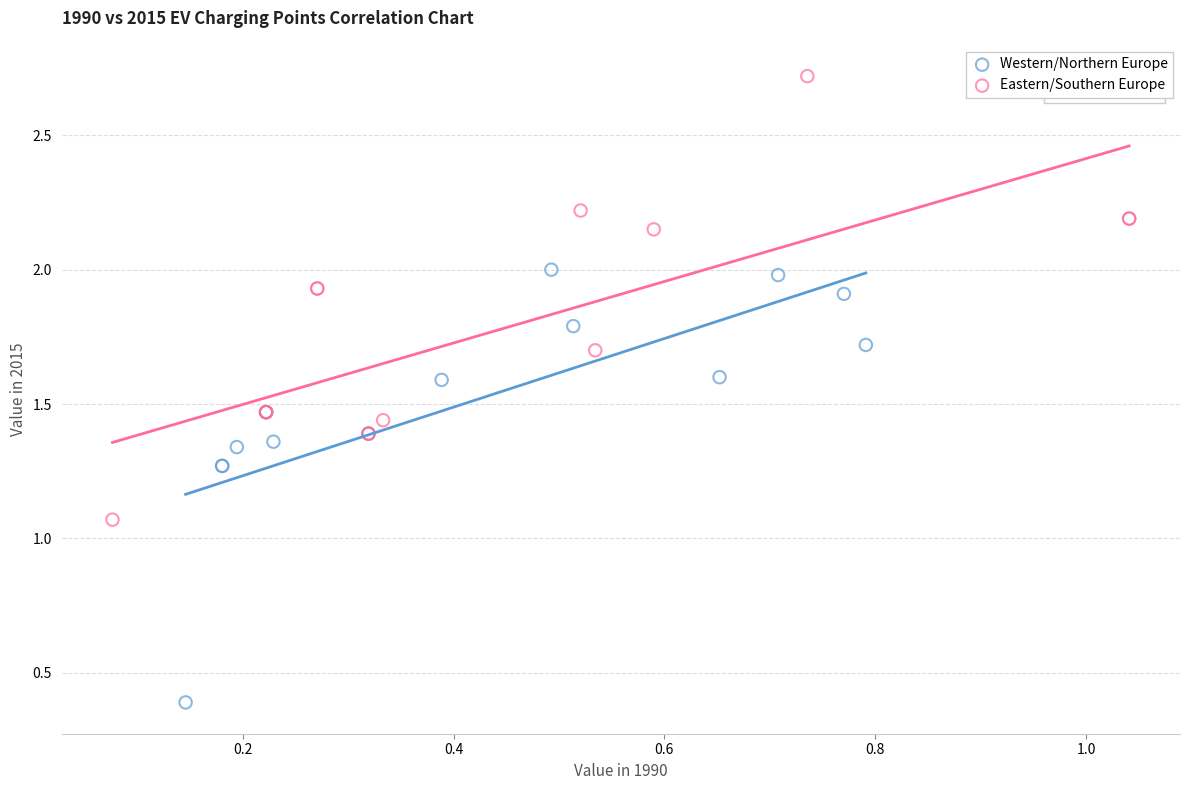

Which series reaches the minimum Y coordinate?

Western/Northern Europe